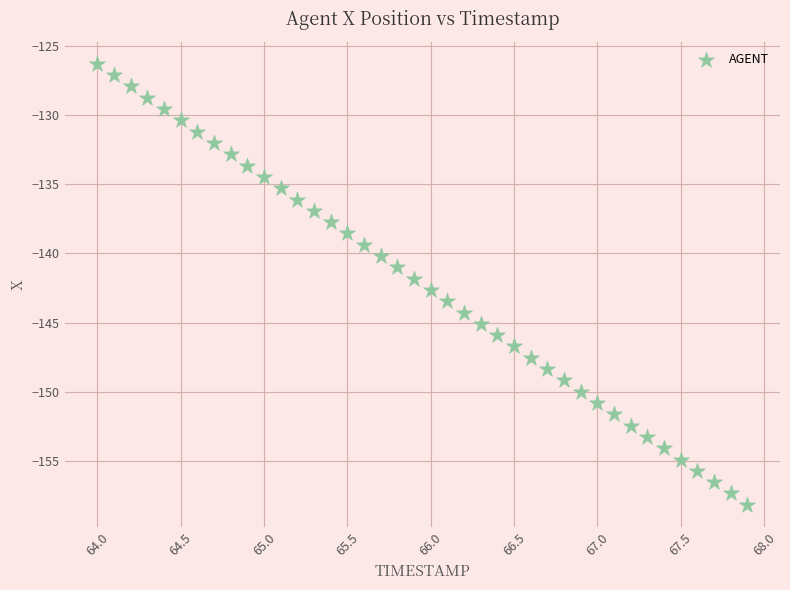

What is the range of Y values (max minus min)?

31.9